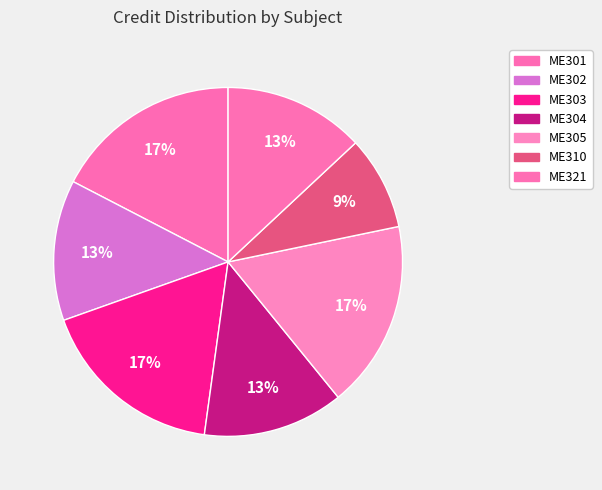

Rank the categories by value from highest to lowest.

ME301, ME303, ME305, ME302, ME304, ME321, ME310